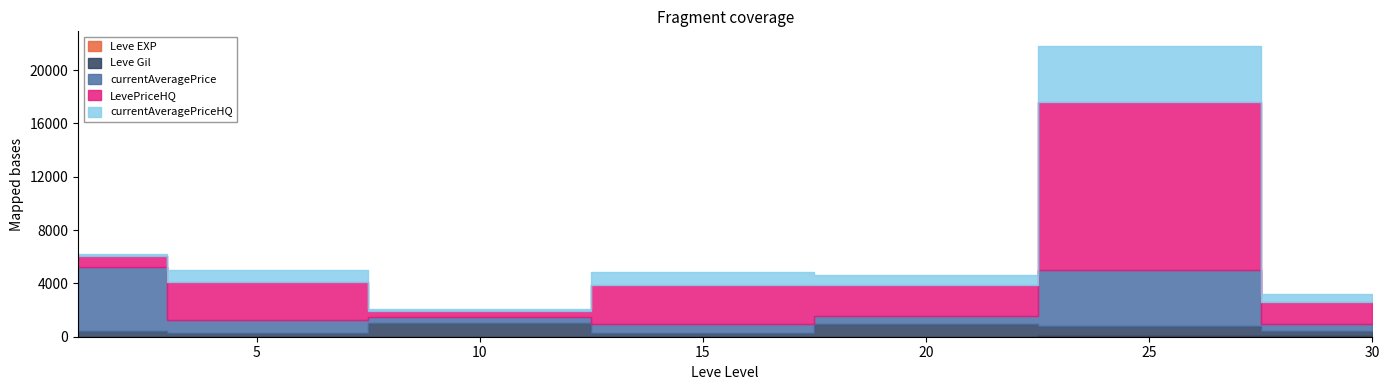

List the series in order of their overall mean, highest first.

LevePriceHQ, currentAveragePrice, currentAveragePriceHQ, Leve Gil, Leve EXP